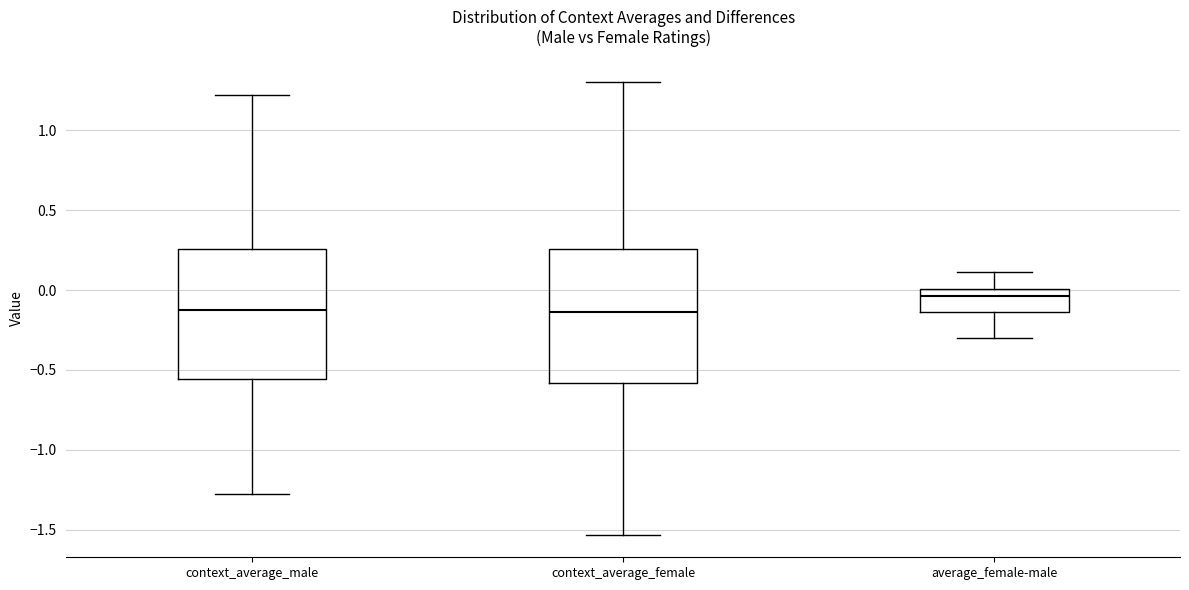

Which box's median line is the highest?

average_female-male